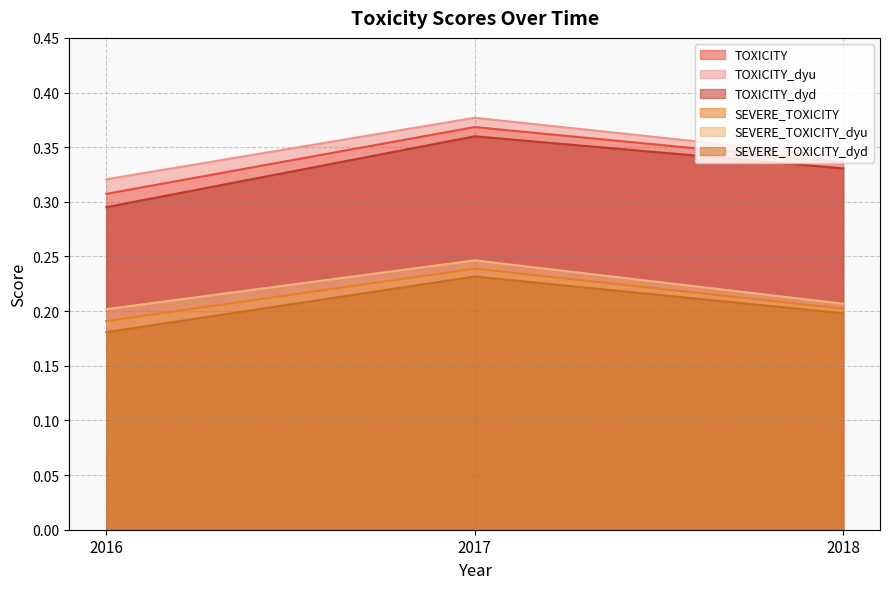

What is the difference between the maximum and minimum values in the SEVERE_TOXICITY_dyd series?

0.1